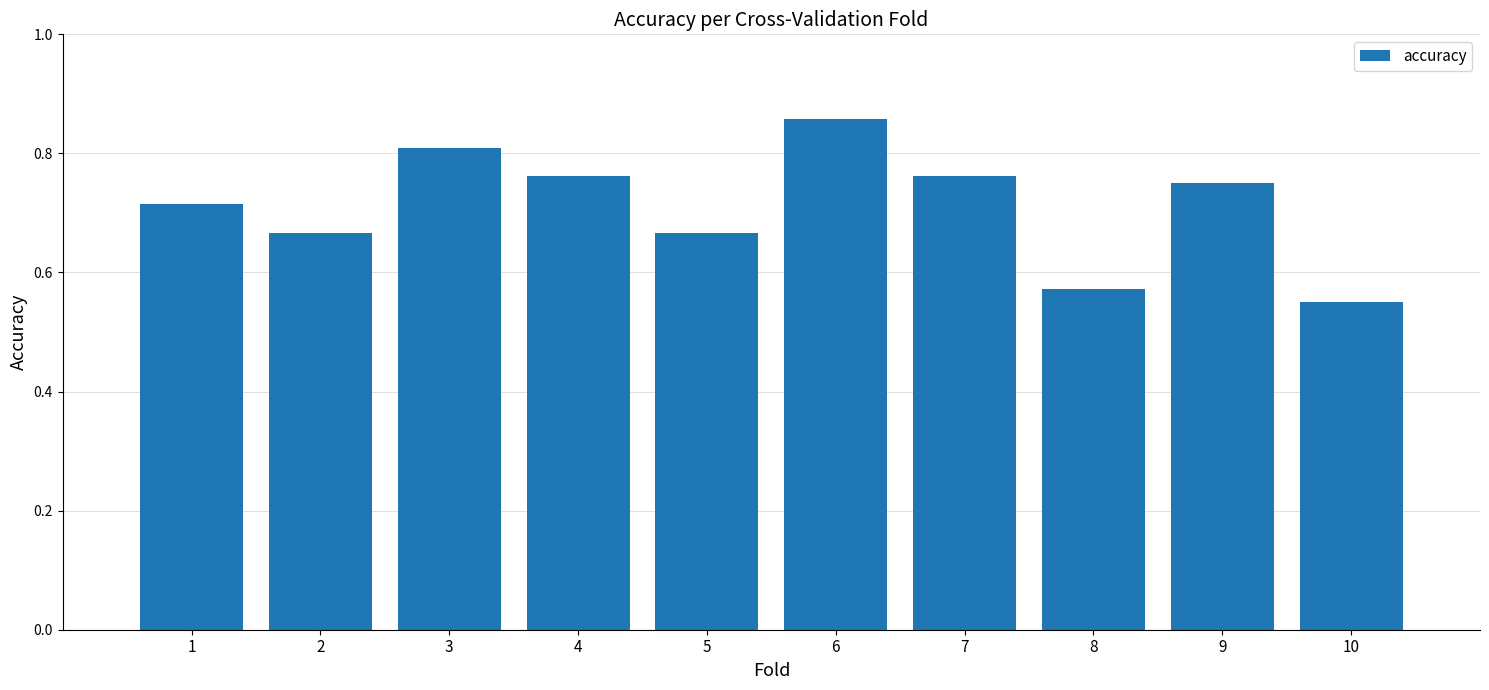

The value at 2 is 0.9. True or false?

False